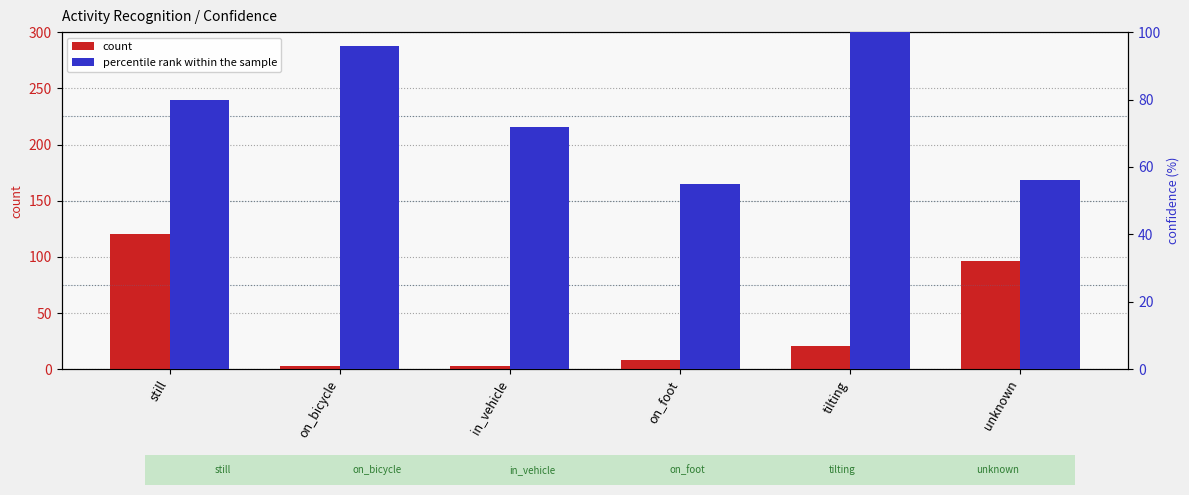

How many data points in percentile rank within the sample are above 80?

2